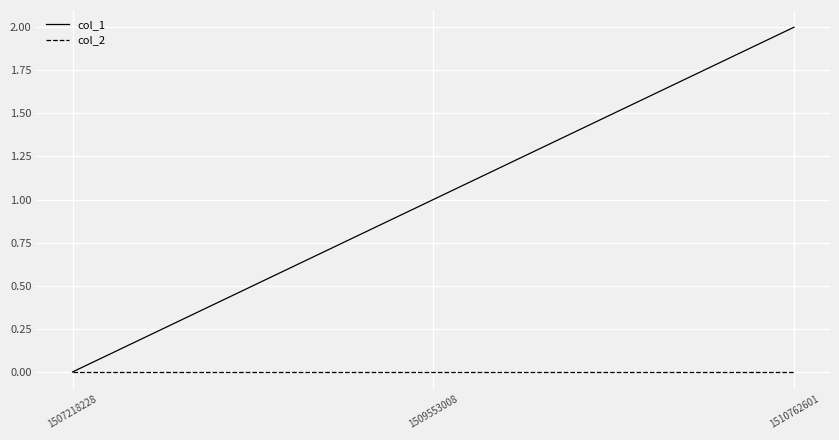

At 1509553008, list the series in order from smallest to largest.

col_2, col_1